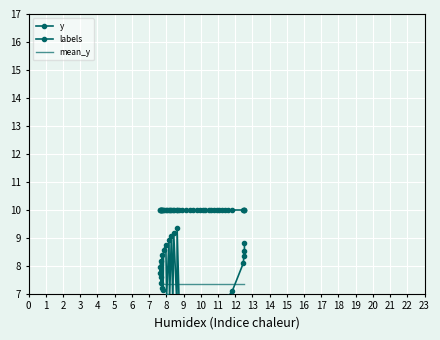

Rank the series by their maximum value, from lowest to highest.

mean_y, y, labels